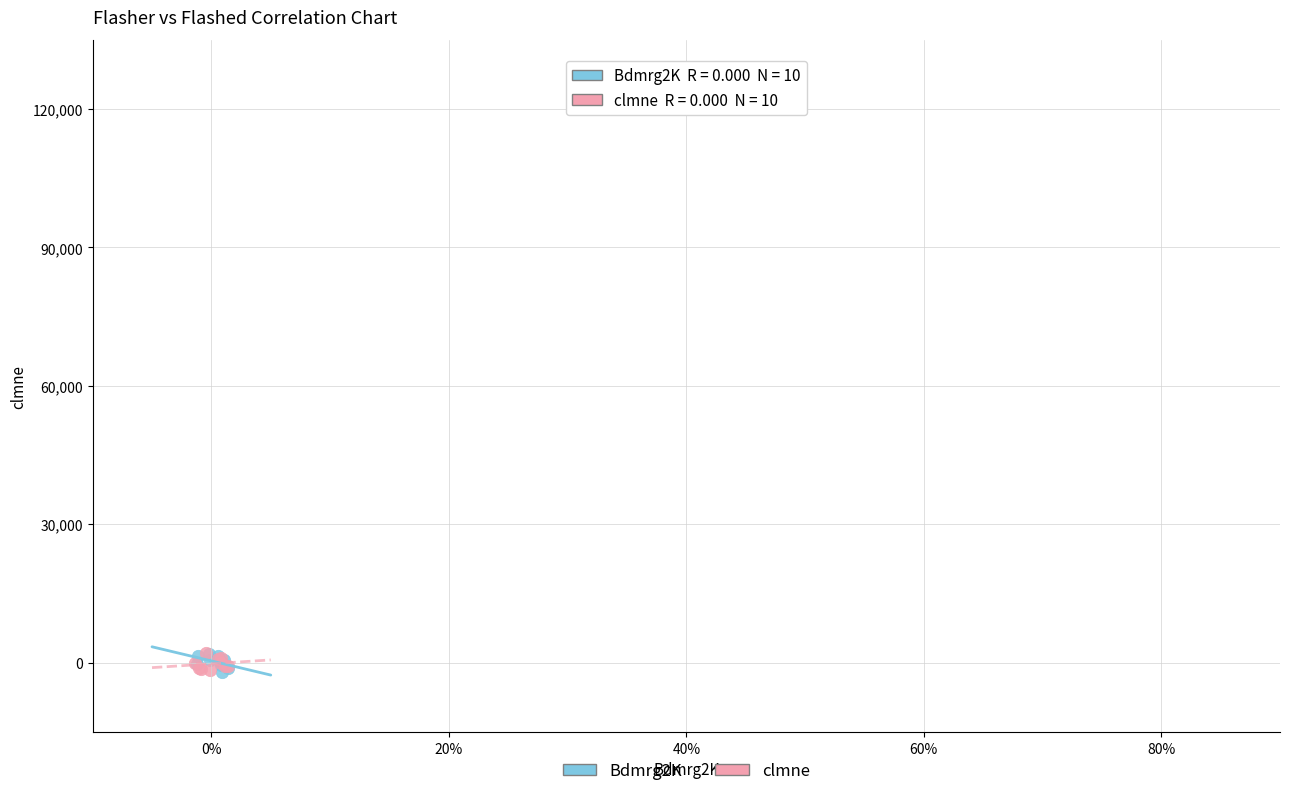

What are all the series names shown in the legend?

Bdmrg2K, clmne